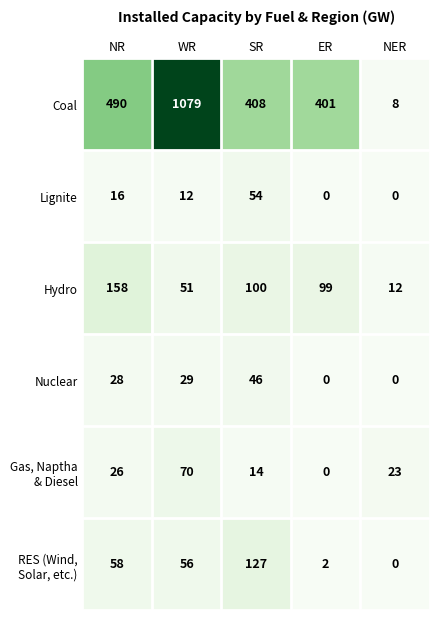

What is the difference between the maximum and minimum values in the Coal series?

1071